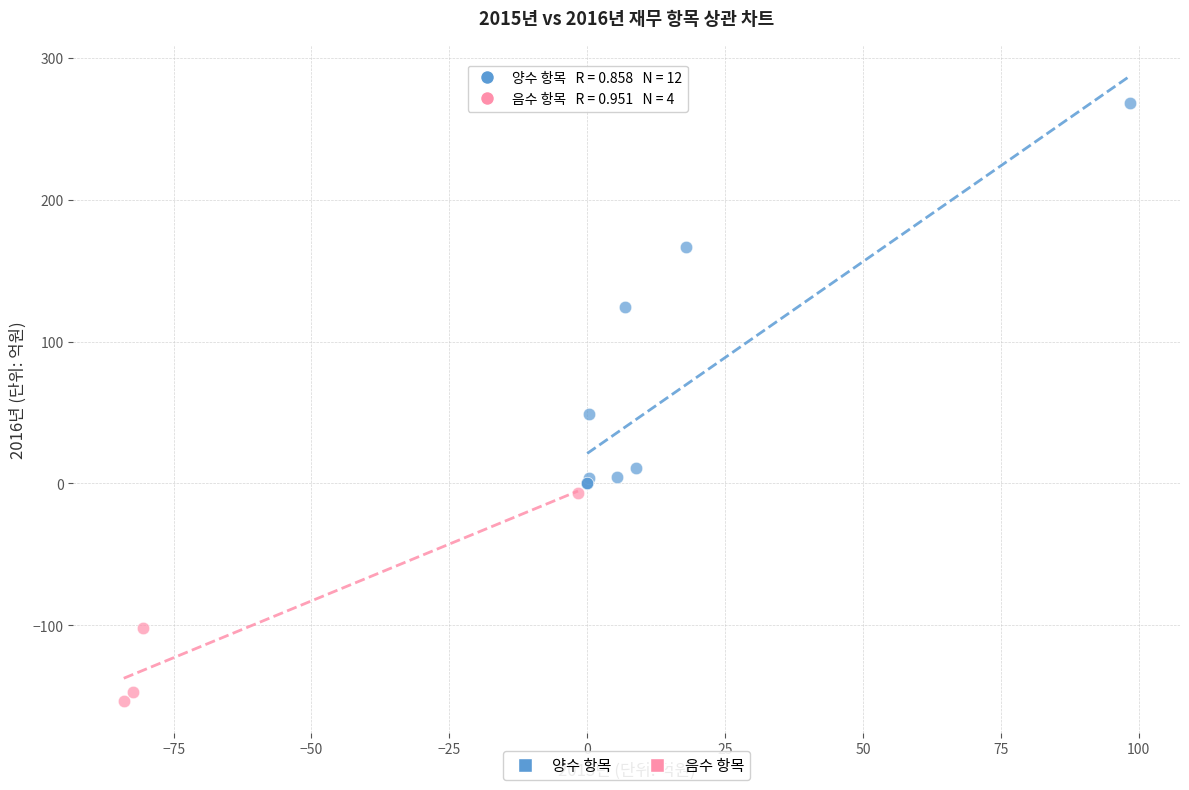

Which series reaches the maximum Y coordinate?

양수 항목